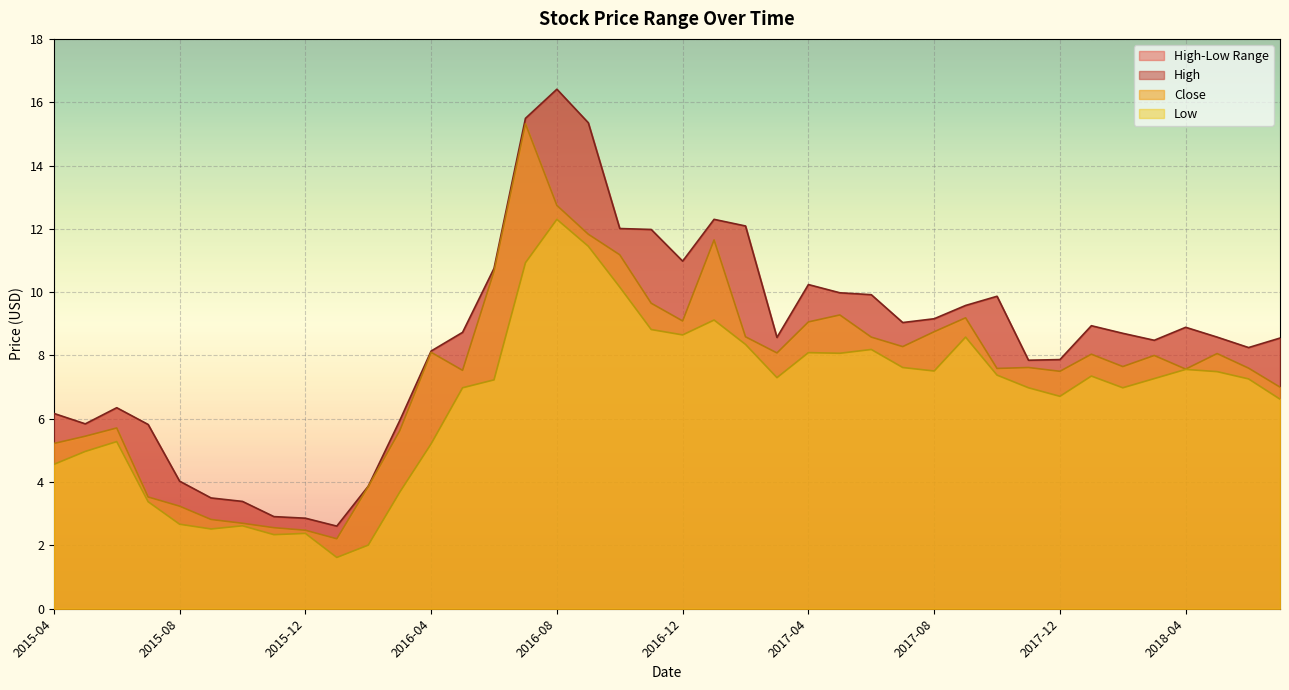

Is it true that Close equals 2.2 at 2017-08?

False